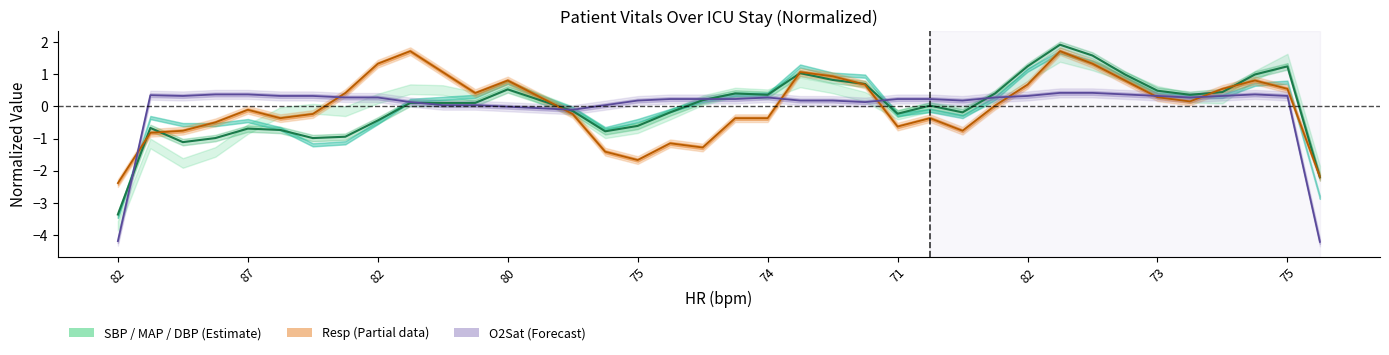

What is the value of the O2Sat line point at the 18th from the left?

0.2